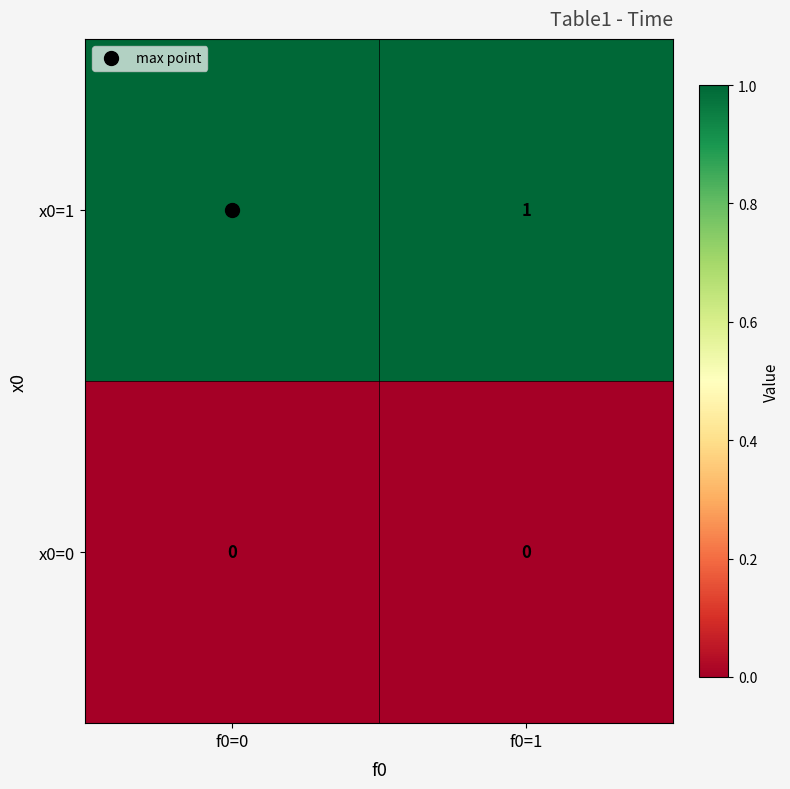

Which series has the largest total across all categories?

x0=1